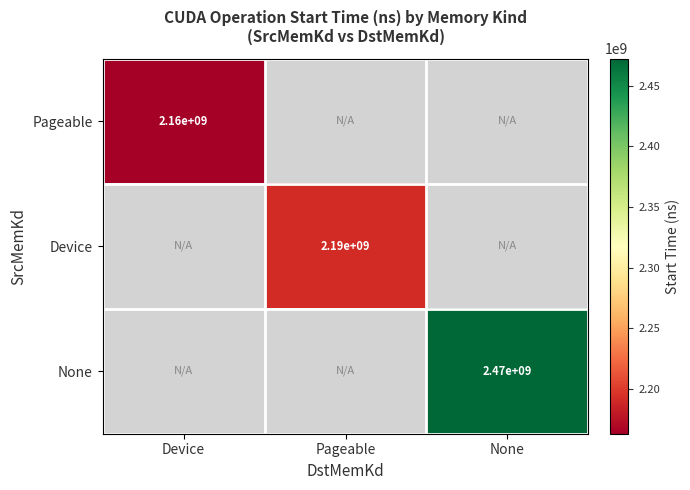

What is the greatest value displayed?

2472405123.0